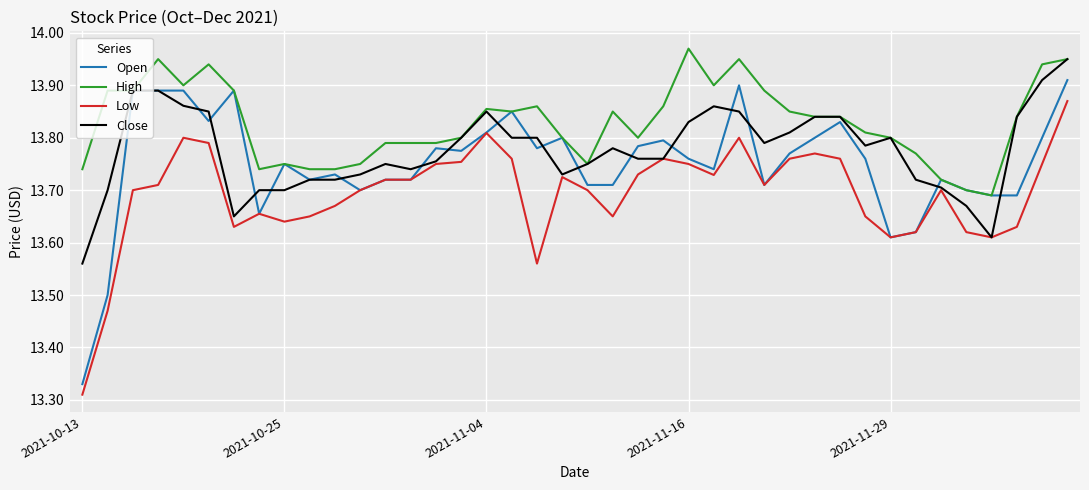

Which series has the widest spread of values?

Open